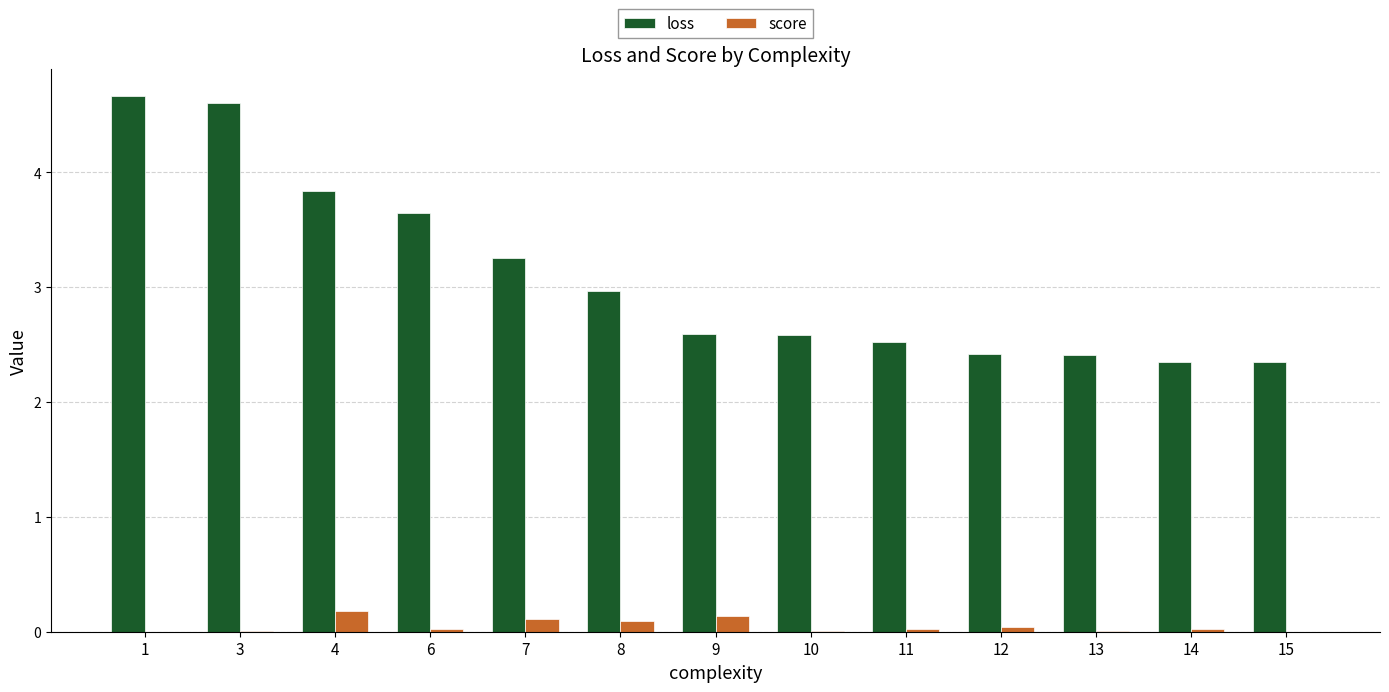

What is the spread (max minus min) of values at 12?

2.4